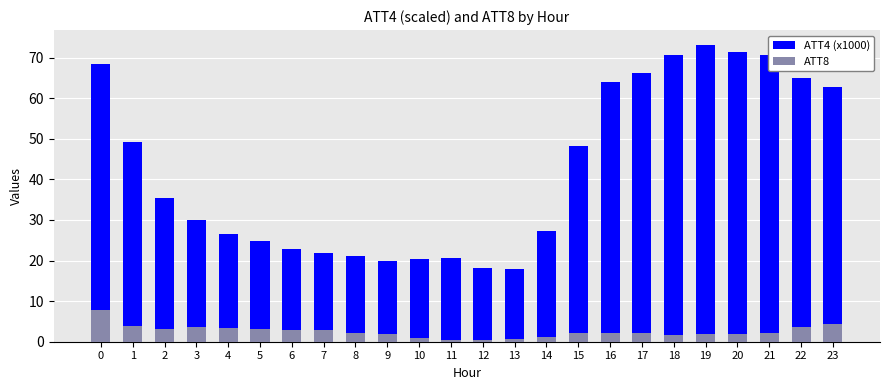

What is the minimum value for ATT8?

0.5